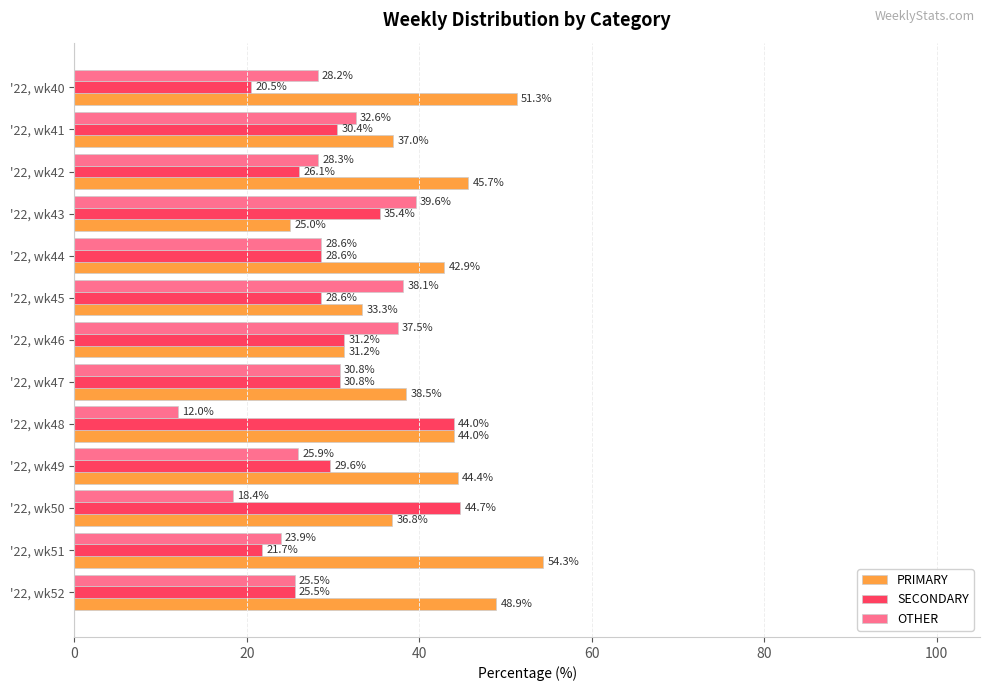

Which series has the largest total across all categories?

PRIMARY